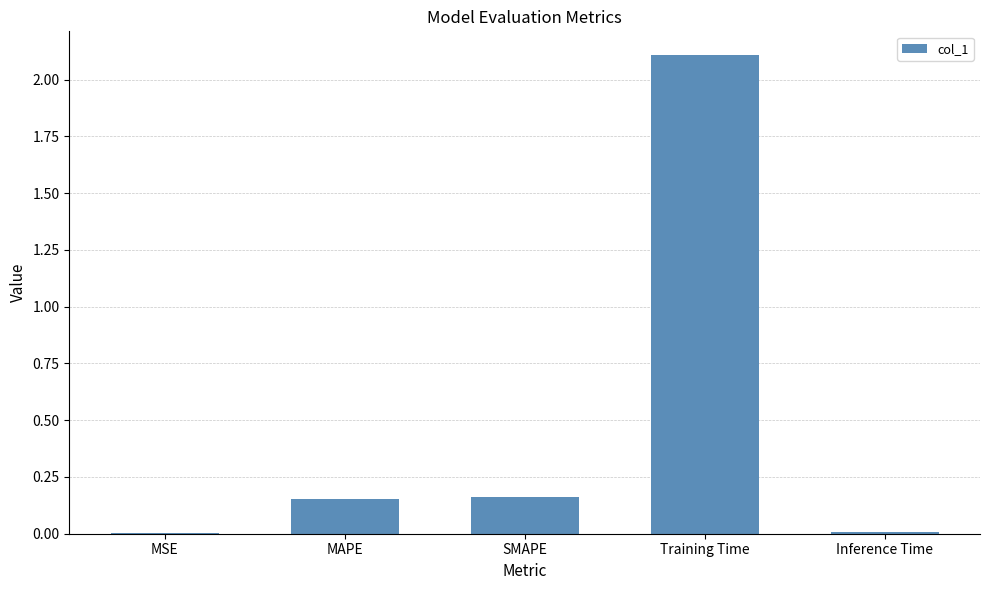

At which category does the chart reach its peak across all series?

Training Time